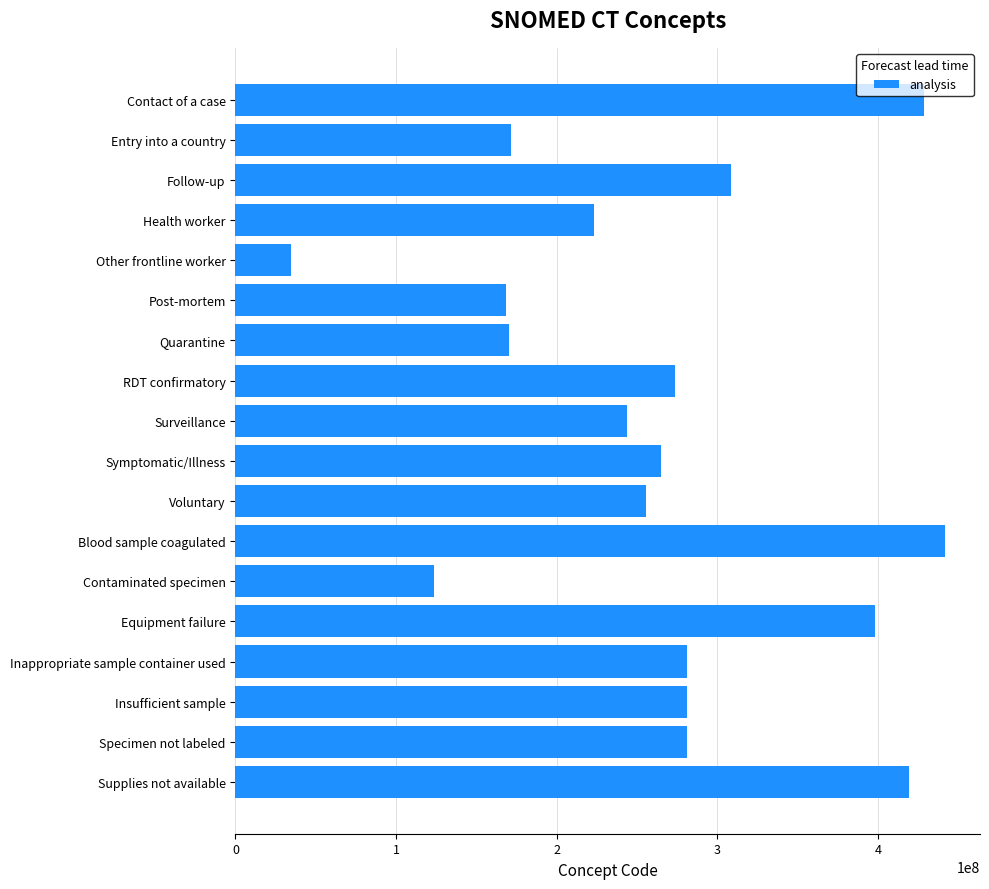

What is the average value?

264924728